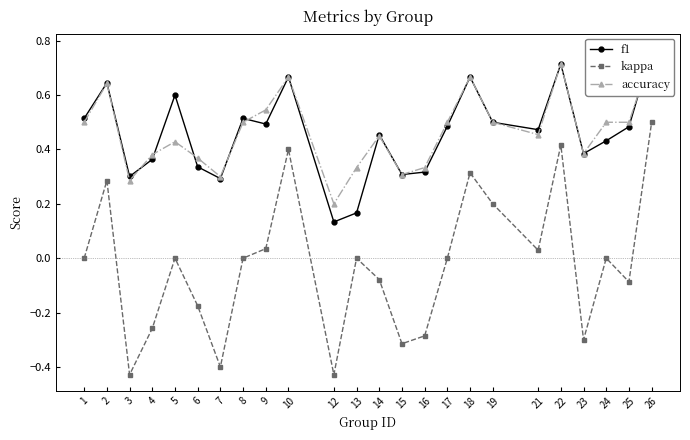

What is the lowest value of the f1 series?

0.1